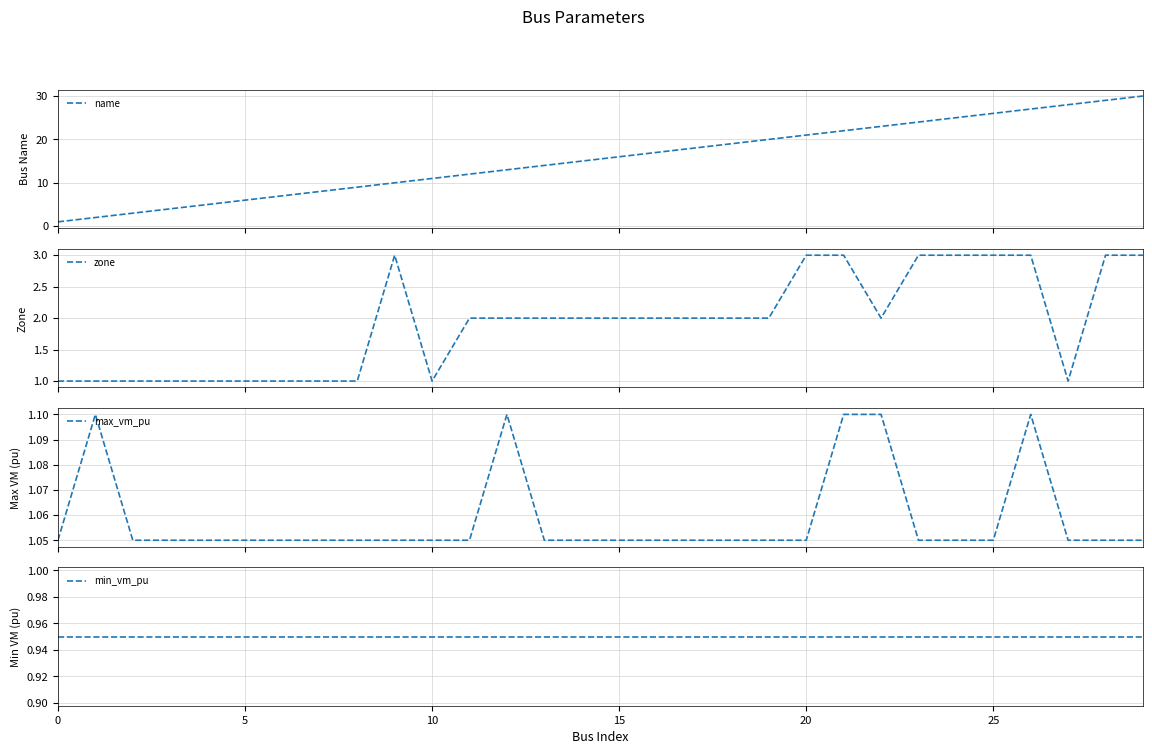

What are all the series names shown in the legend?

name, zone, max_vm_pu, min_vm_pu